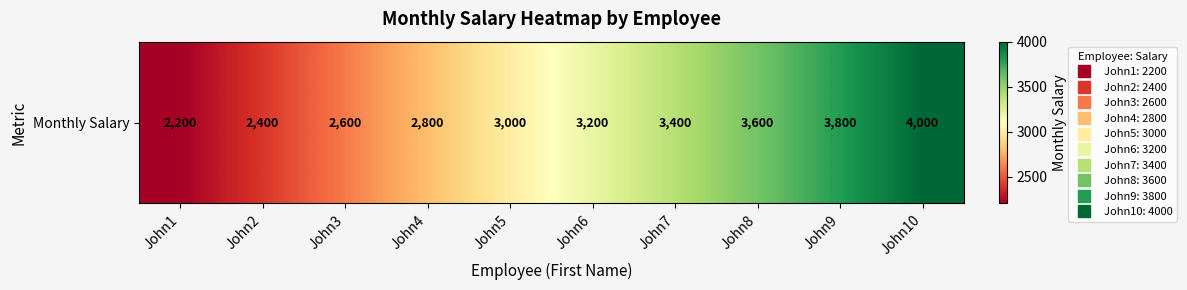

At which label is the value closest to 3100?

John5